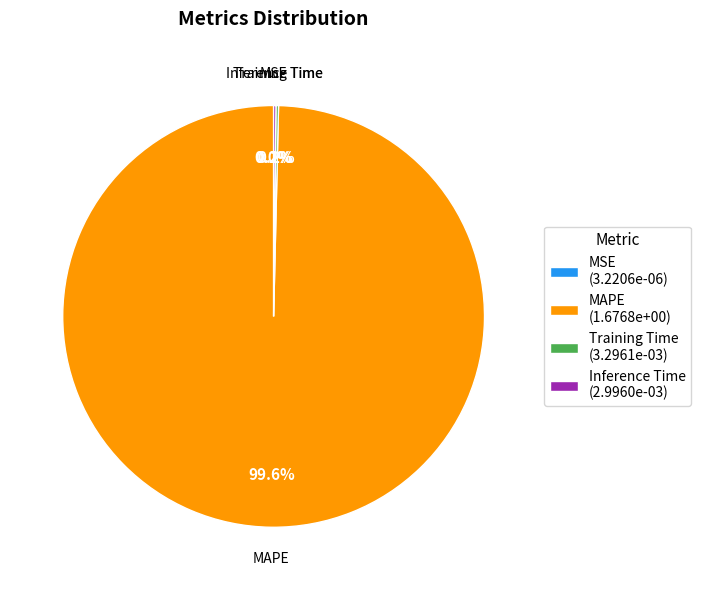

What percentage is NOT represented by MAPE (1.6768e+00)?

0.4%